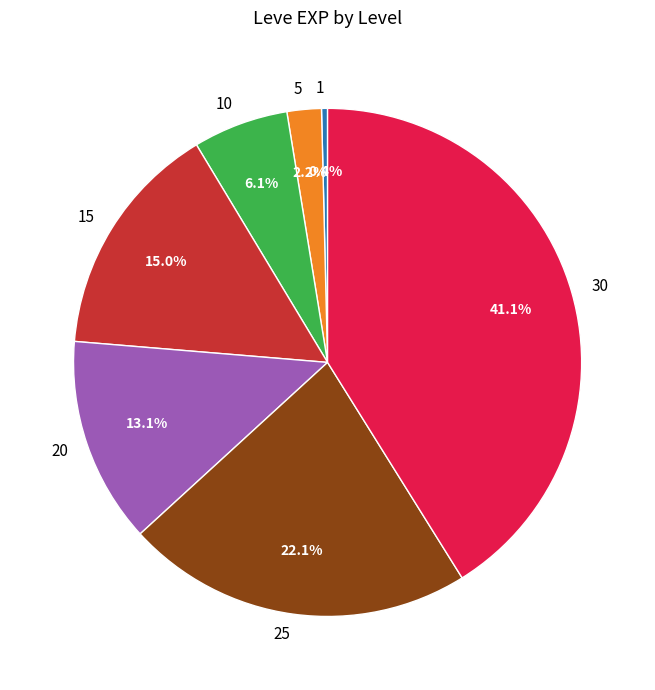

How many segments does this pie chart have?

7